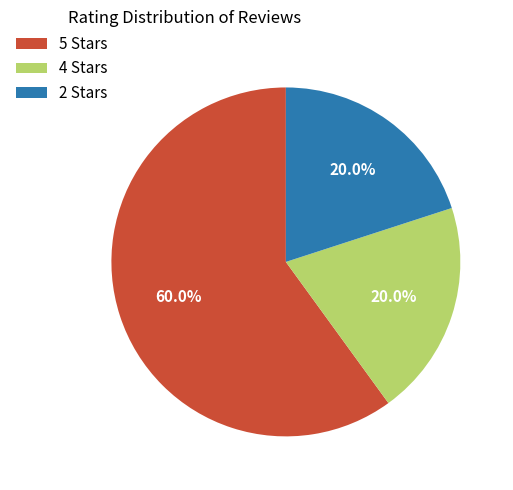

What is the largest slice in the pie chart?

5 Stars